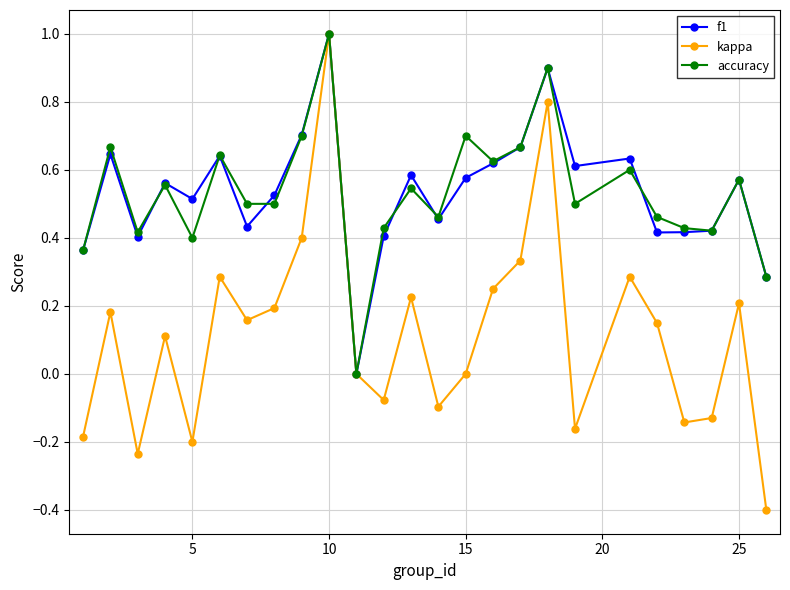

How many lines are shown in the chart?

3